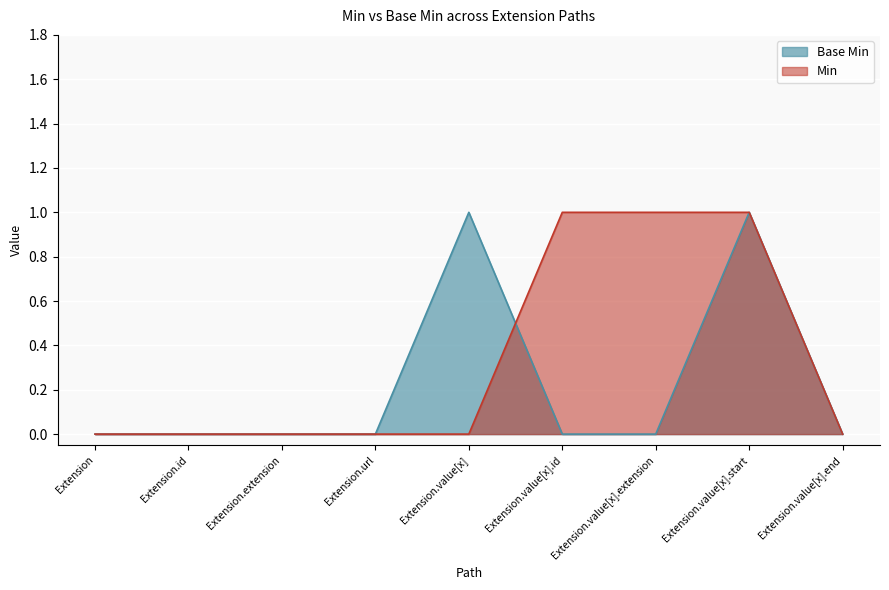

What position from the left is Extension.url?

4